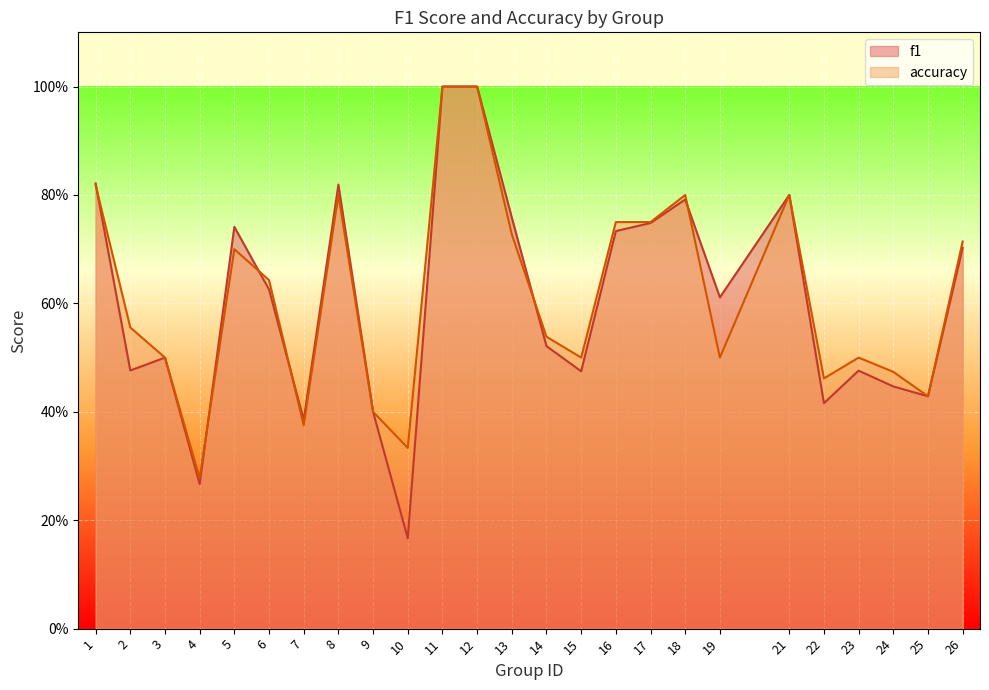

Reading left to right, what are all the values shown in this chart?

f1: 1=0.8	2=0.5	3=0.5	4=0.3	5=0.7	6=0.6	7=0.4	8=0.8	9=0.4	10=0.2	11=1.0	12=1.0	13=0.8	14=0.5	15=0.5	16=0.7	17=0.7	18=0.8	19=0.6	21=0.8	22=0.4	23=0.5	24=0.4	25=0.4	26=0.7
accuracy: 1=0.8	2=0.6	3=0.5	4=0.3	5=0.7	6=0.6	7=0.4	8=0.8	9=0.4	10=0.3	11=1.0	12=1.0	13=0.7	14=0.5	15=0.5	16=0.8	17=0.8	18=0.8	19=0.5	21=0.8	22=0.5	23=0.5	24=0.5	25=0.4	26=0.7